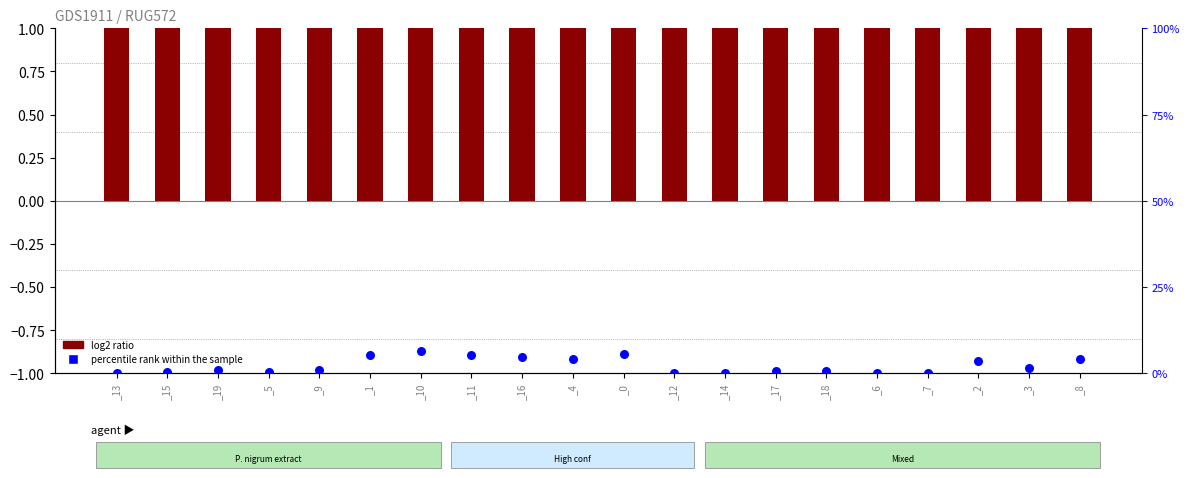

At which category is the sum across all series the highest?

_0